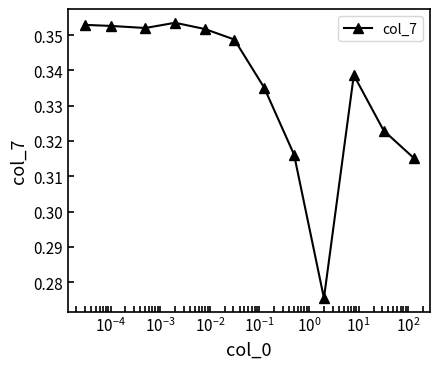

True or false: there are more than 1 points higher than both neighbors.

True